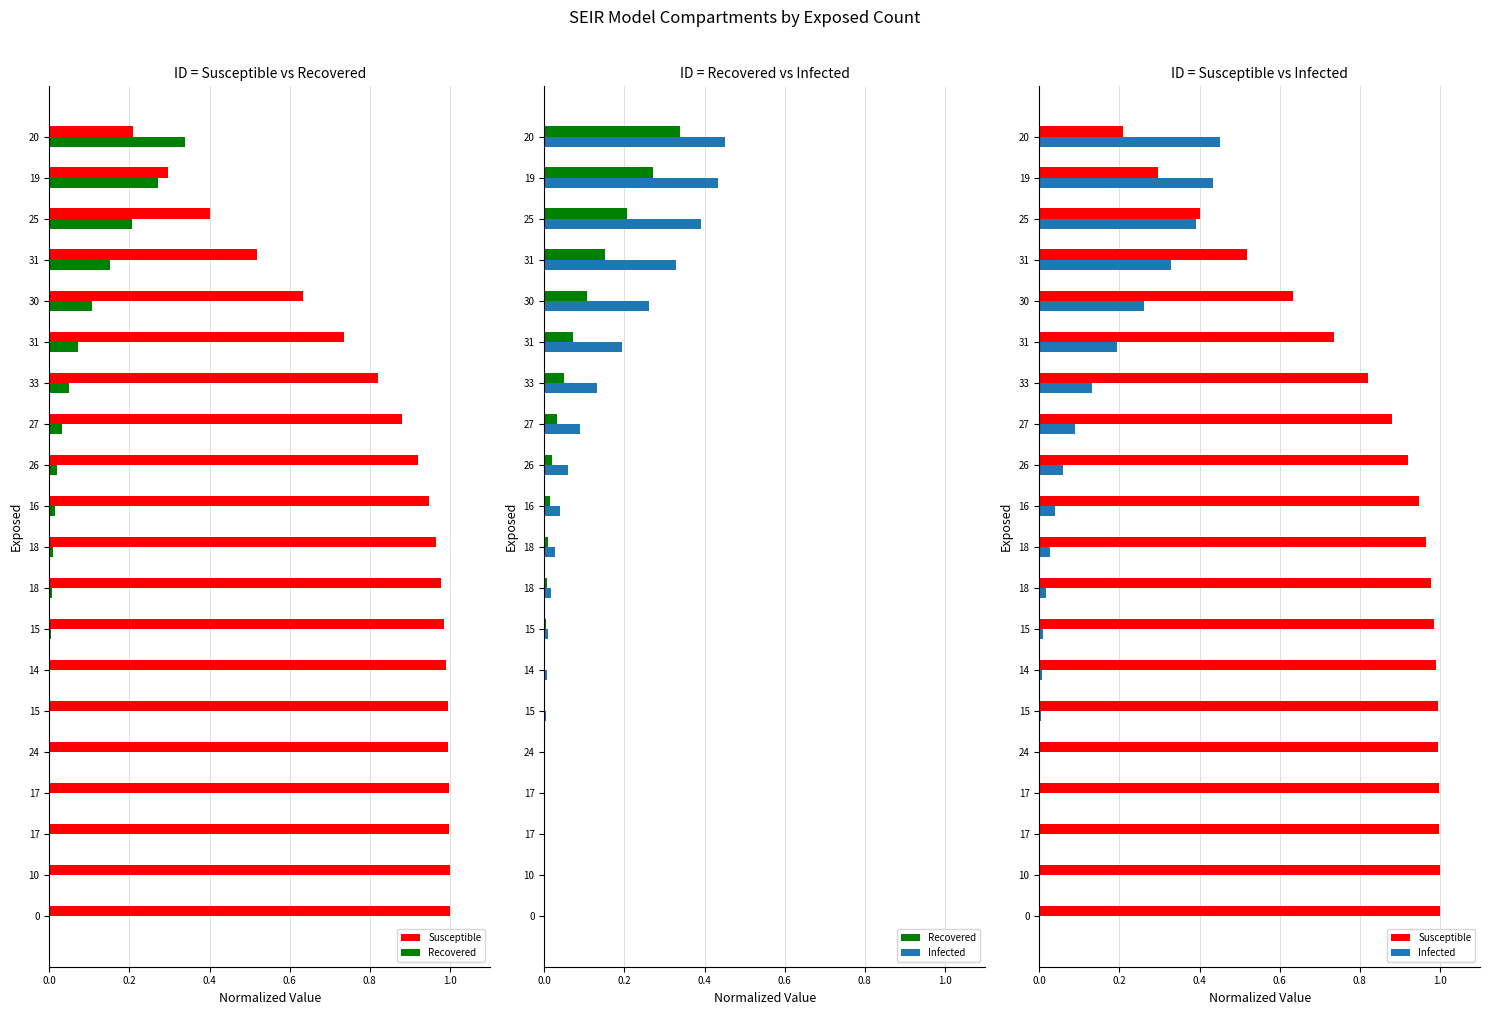

How many distinct data groups are displayed?

3